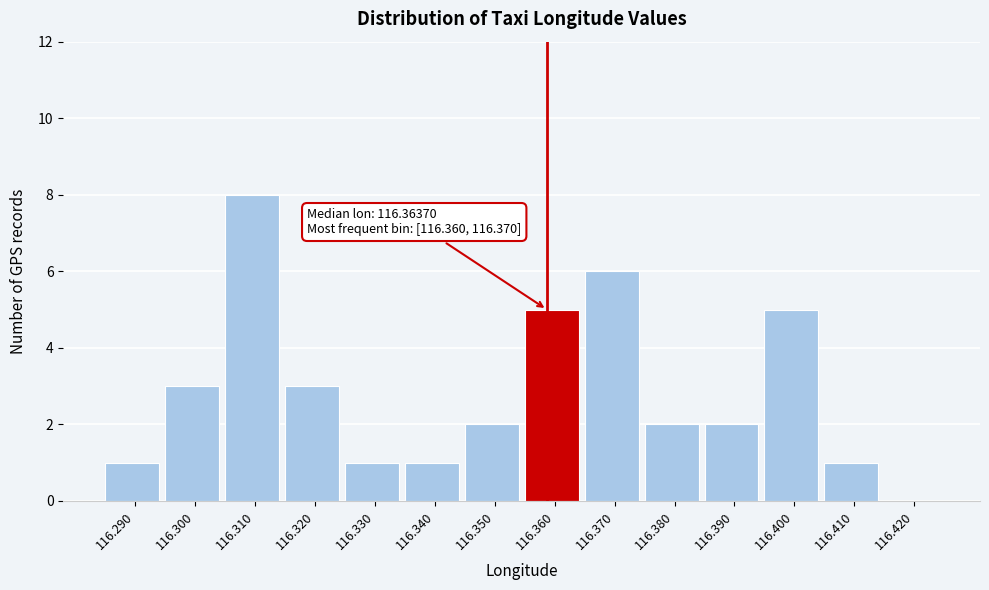

Reading left to right, list all the values displayed in this chart.

116.290=1	116.300=3	116.310=8	116.320=3	116.330=1	116.340=1	116.350=2	116.360=5	116.370=6	116.380=2	116.390=2	116.400=5	116.410=1	116.420=0